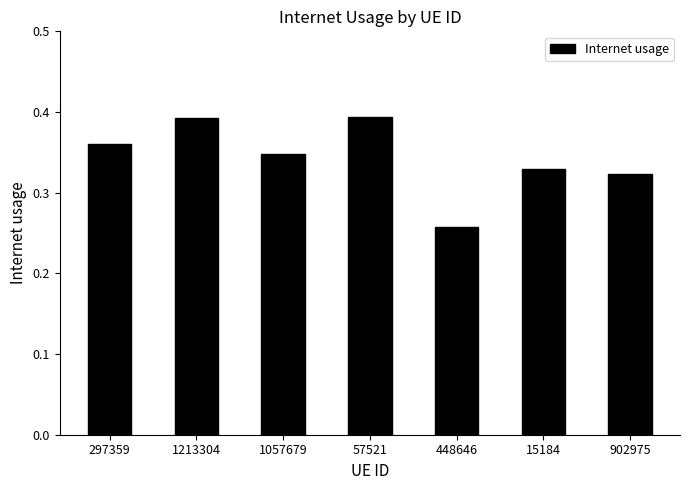

What is the label of the 7th bar from the right?

297359